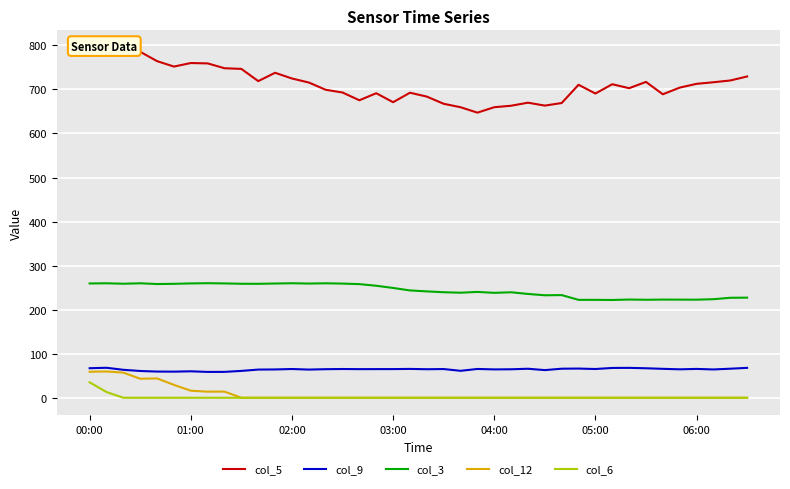

At how many categories does at least one series exceed 329?

40